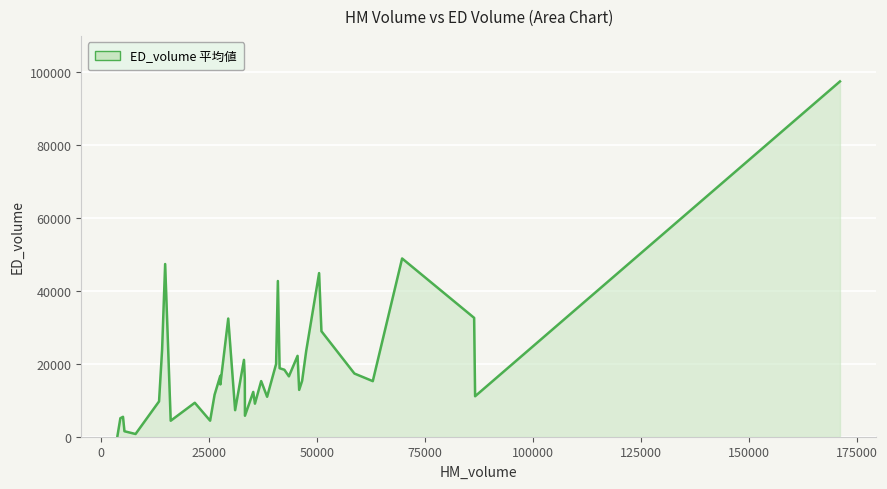

What is the greatest value displayed?

97503